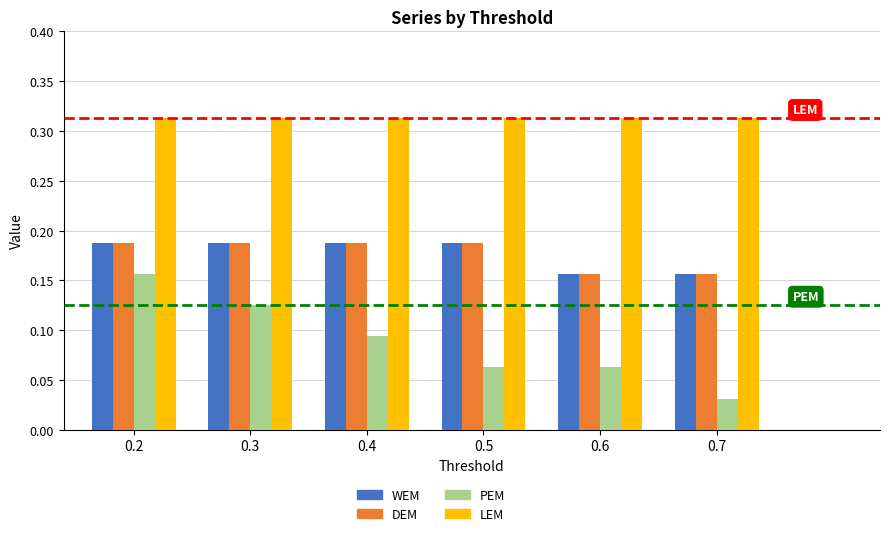

What is the total value across all series at 0.5?

0.8